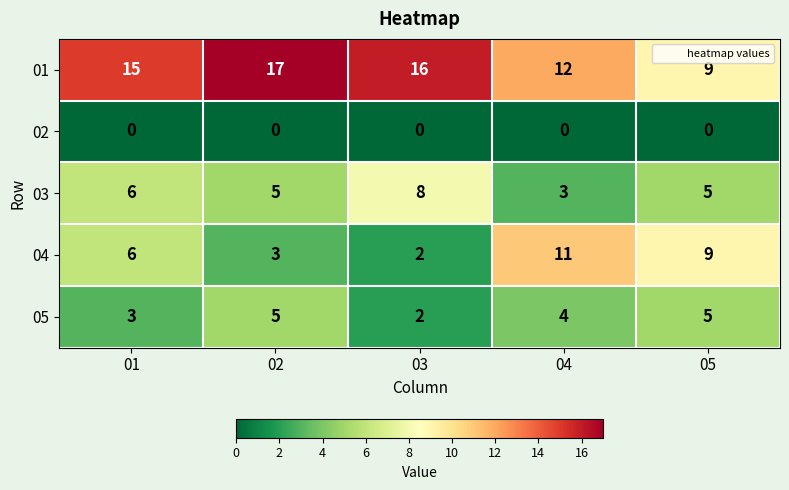

What is the difference between the highest and lowest values at 02?

17